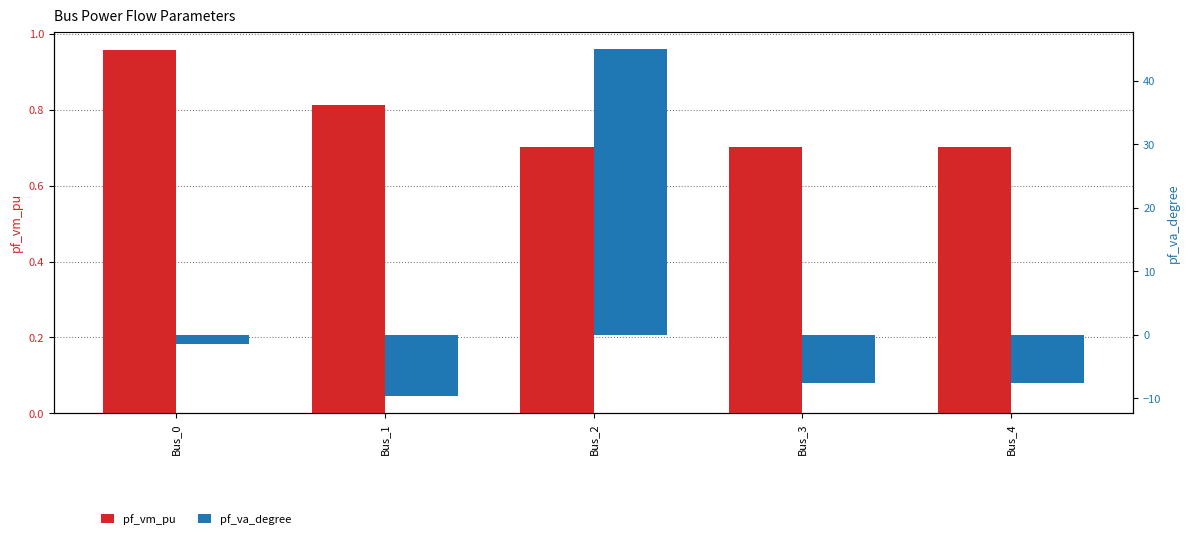

Where is pf_va_degree nearest to the value 17?

Bus_0